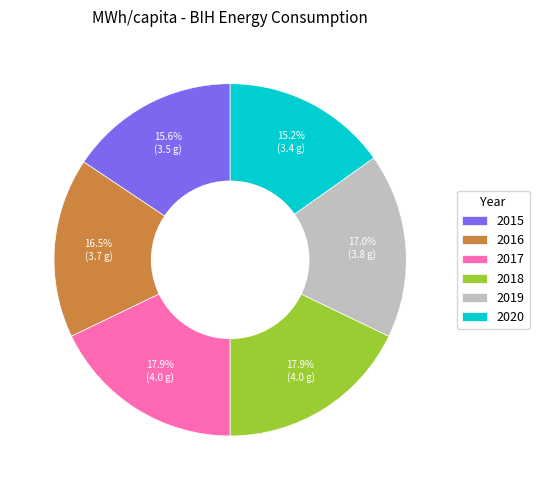

To the nearest percent, what is the difference between the largest and smallest slice percentages?

3%